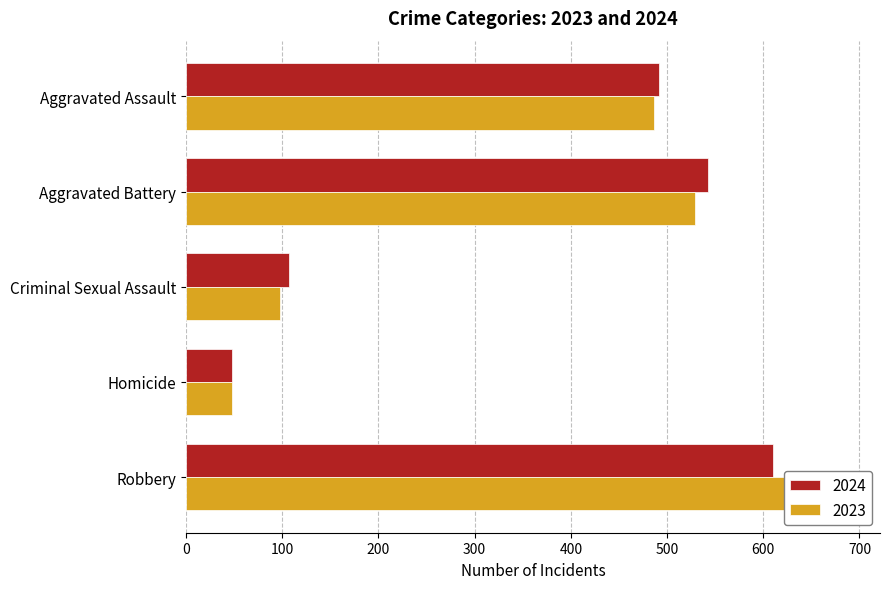

What is the difference between the highest and lowest values at Criminal Sexual Assault?

9